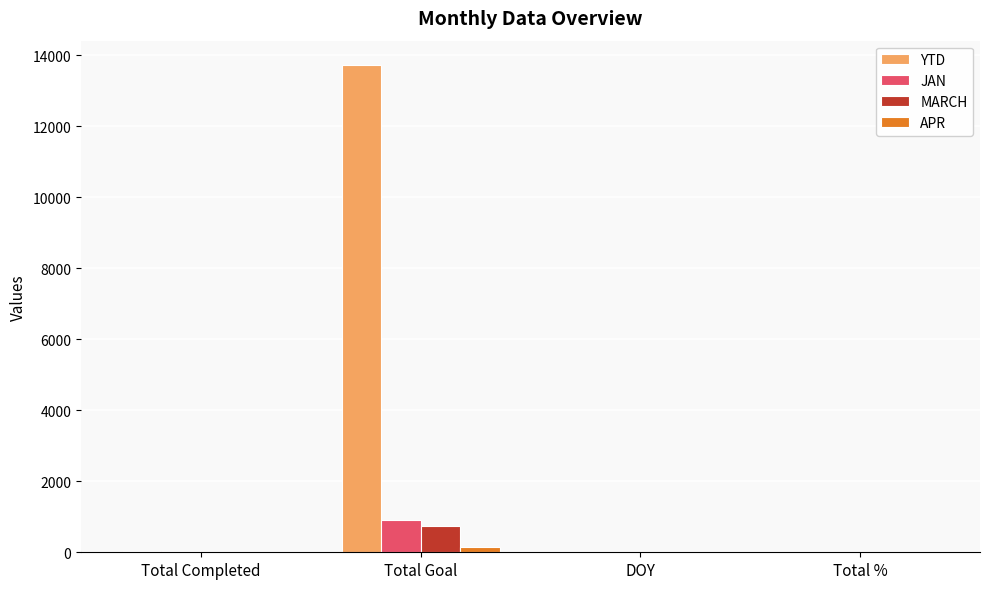

Which label corresponds to the largest value in the chart?

Total Goal